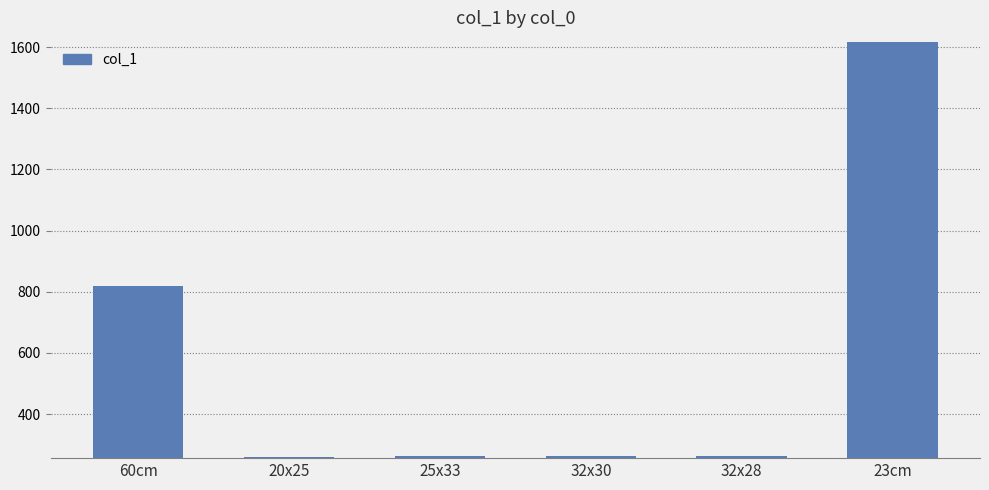

Approximately how many times larger is the value at 60cm compared to 32x30?

3.1